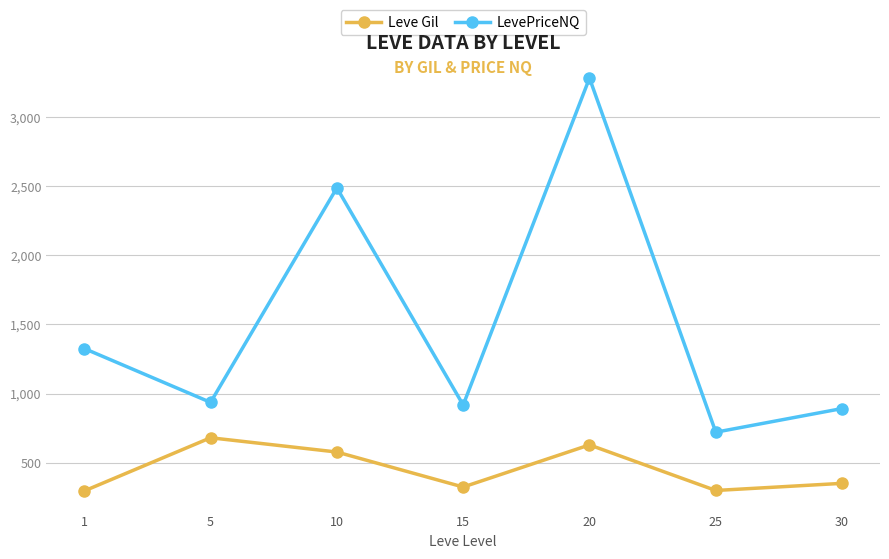

What is the total value across all series at 5?

1616.2